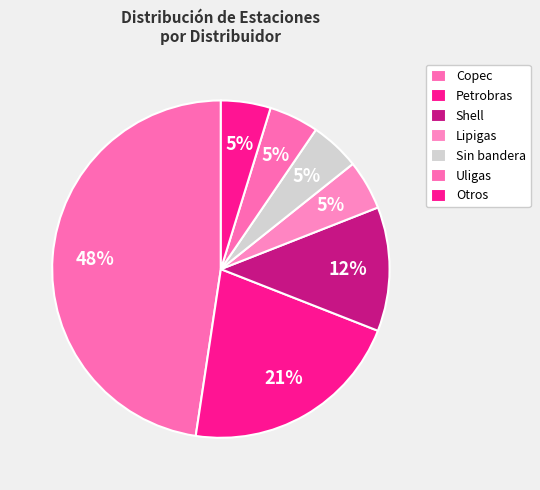

How many segments does this pie chart have?

7